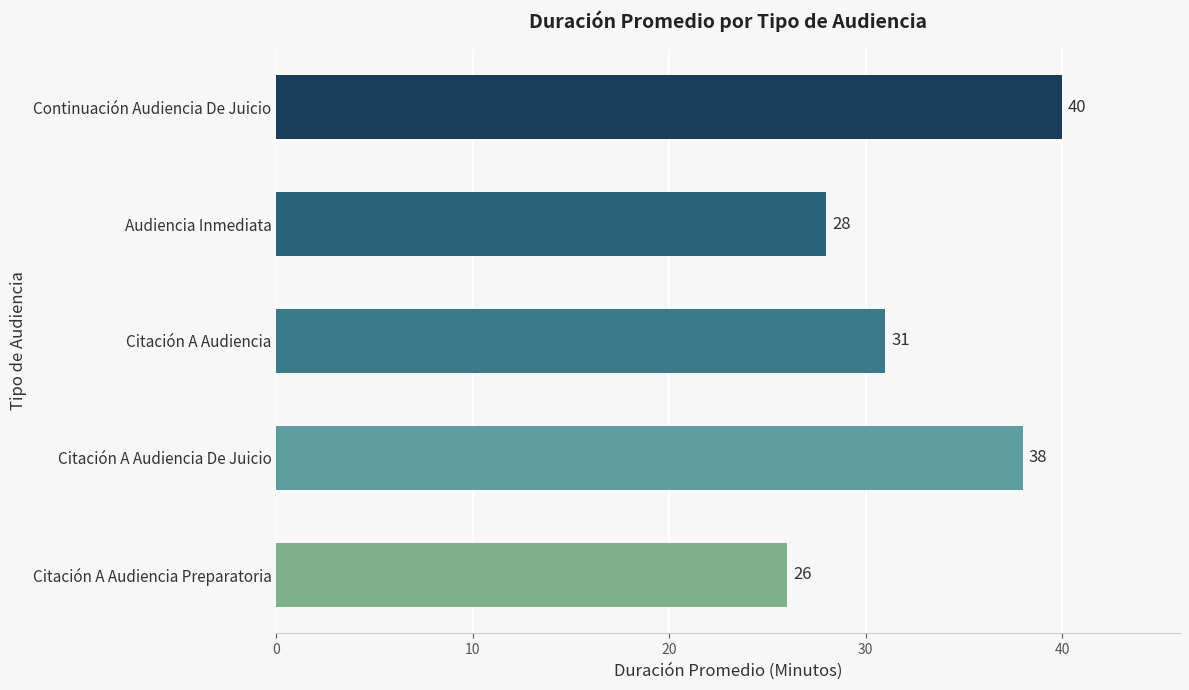

What is the average value?

33